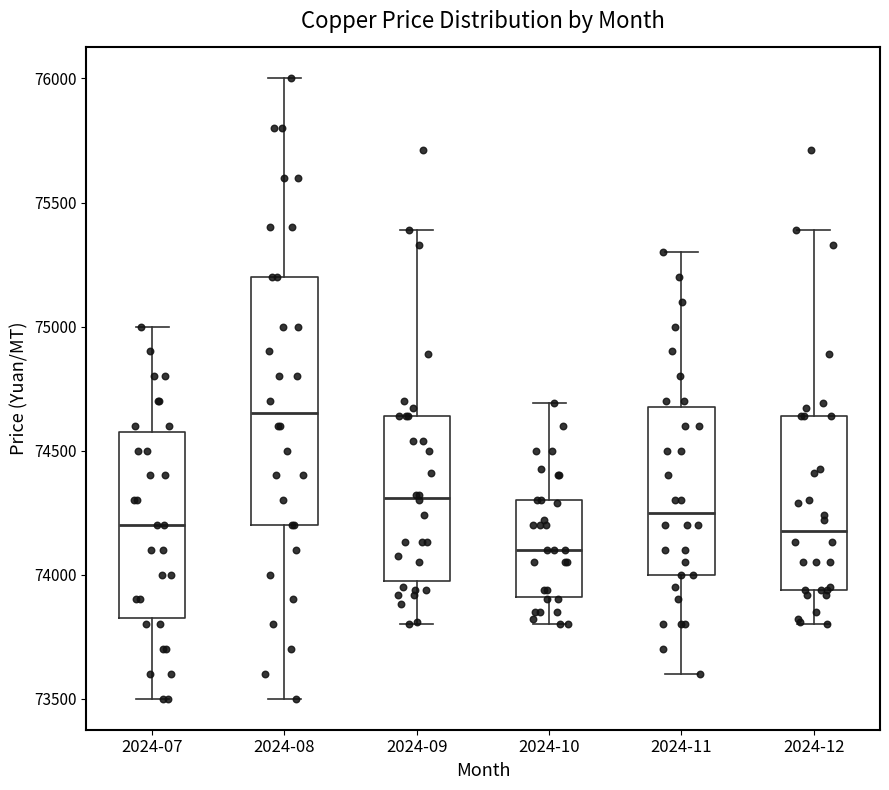

Where does the upper whisker of the box for 2024-08 end on the y-axis? The values are not printed on the chart, so give them approximately, as read against the axis.

76000